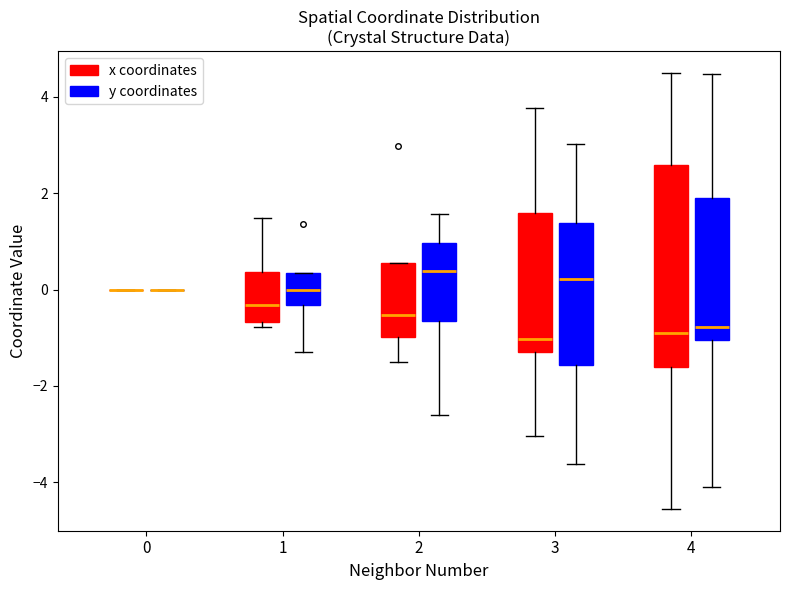

Which box is the tallest, from its lower edge to its upper edge?

4 (x coordinates)